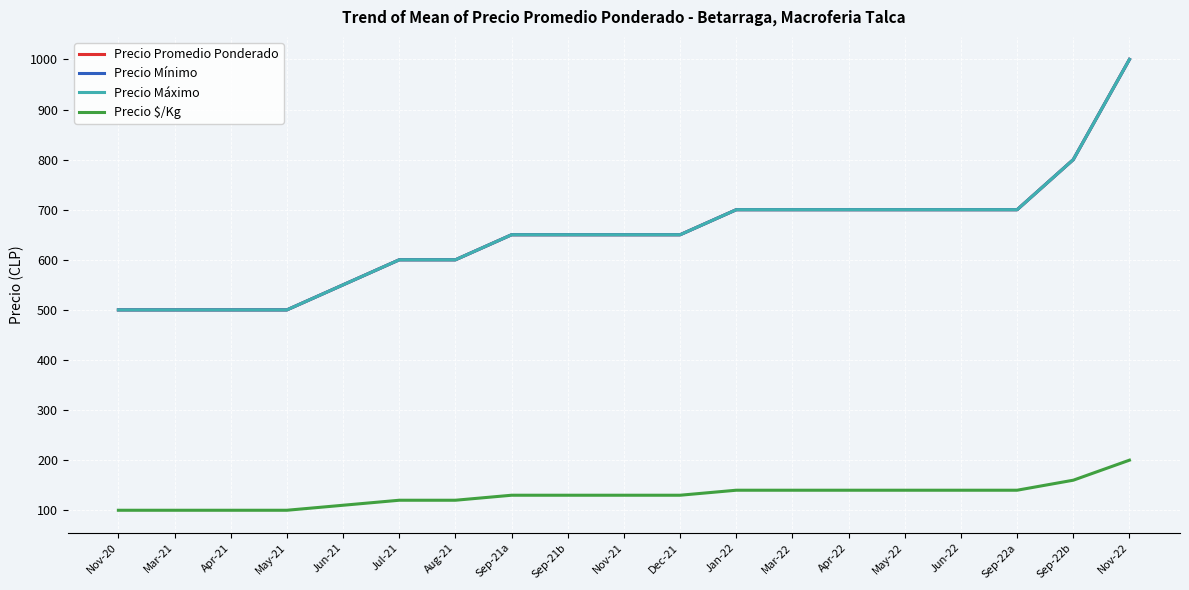

Does the chart display data point markers on the line(s)?

No